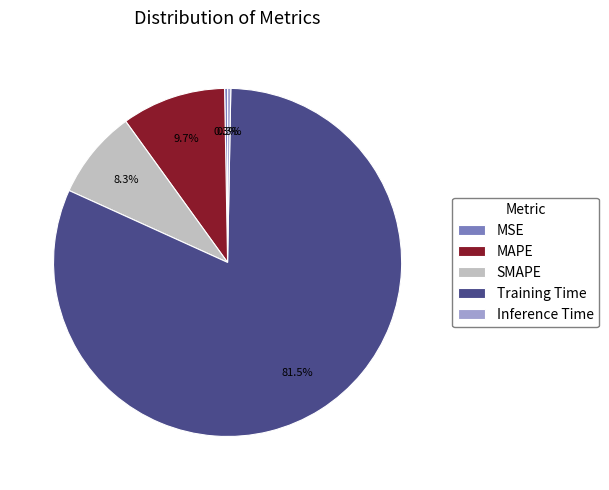

Which slice is the largest?

Training Time